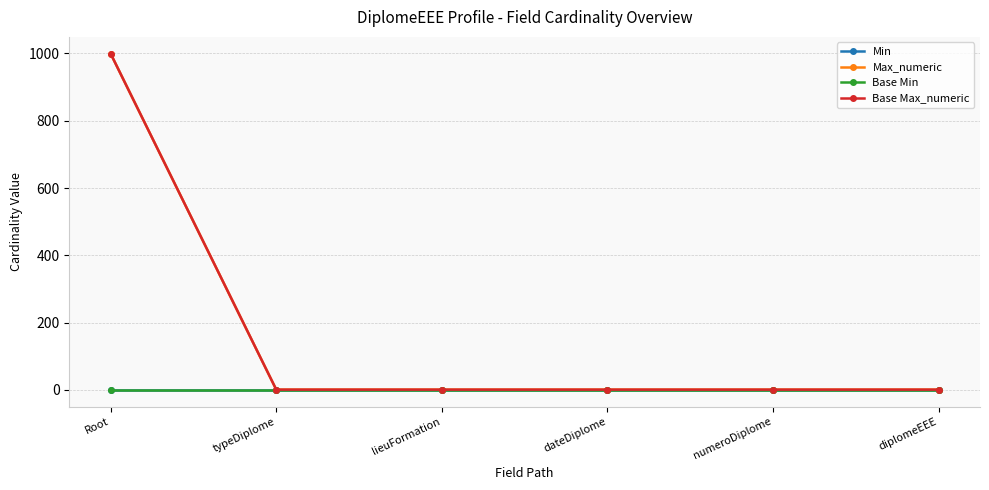

True or false: Max_numeric and Base Min intersect in this chart.

False